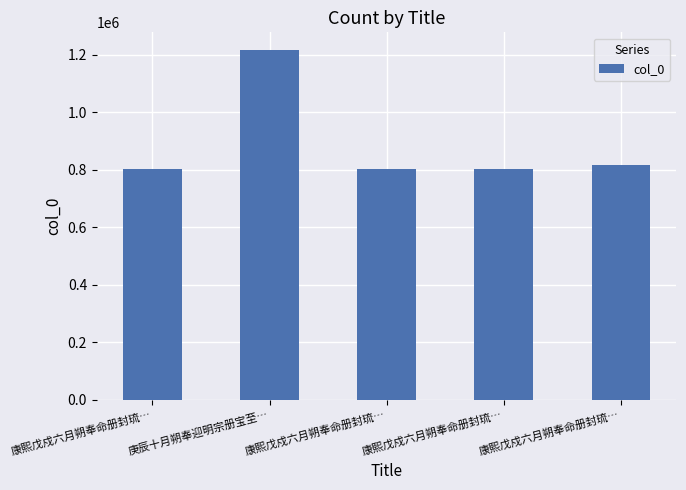

Which category has the lowest value across all series?

康熙戊戍六月朔奉命册封琉…